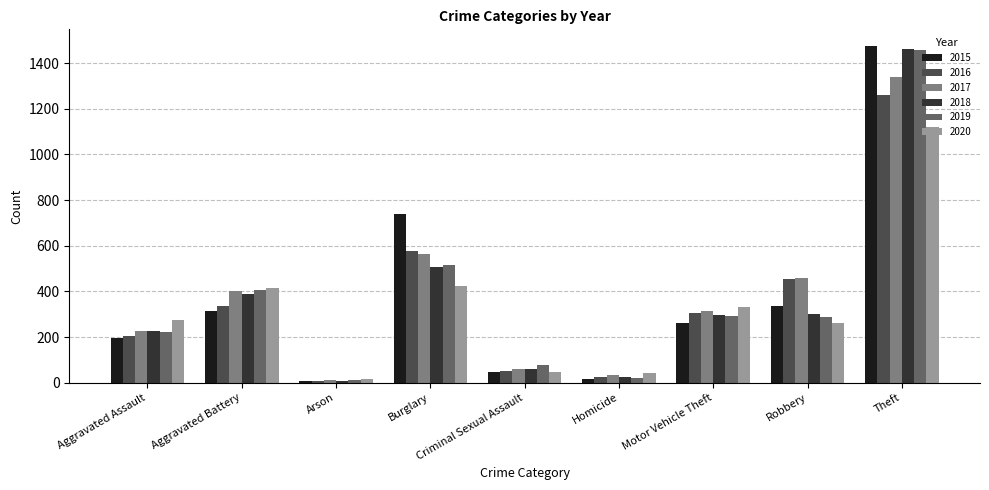

How many bars are there in each group?

6